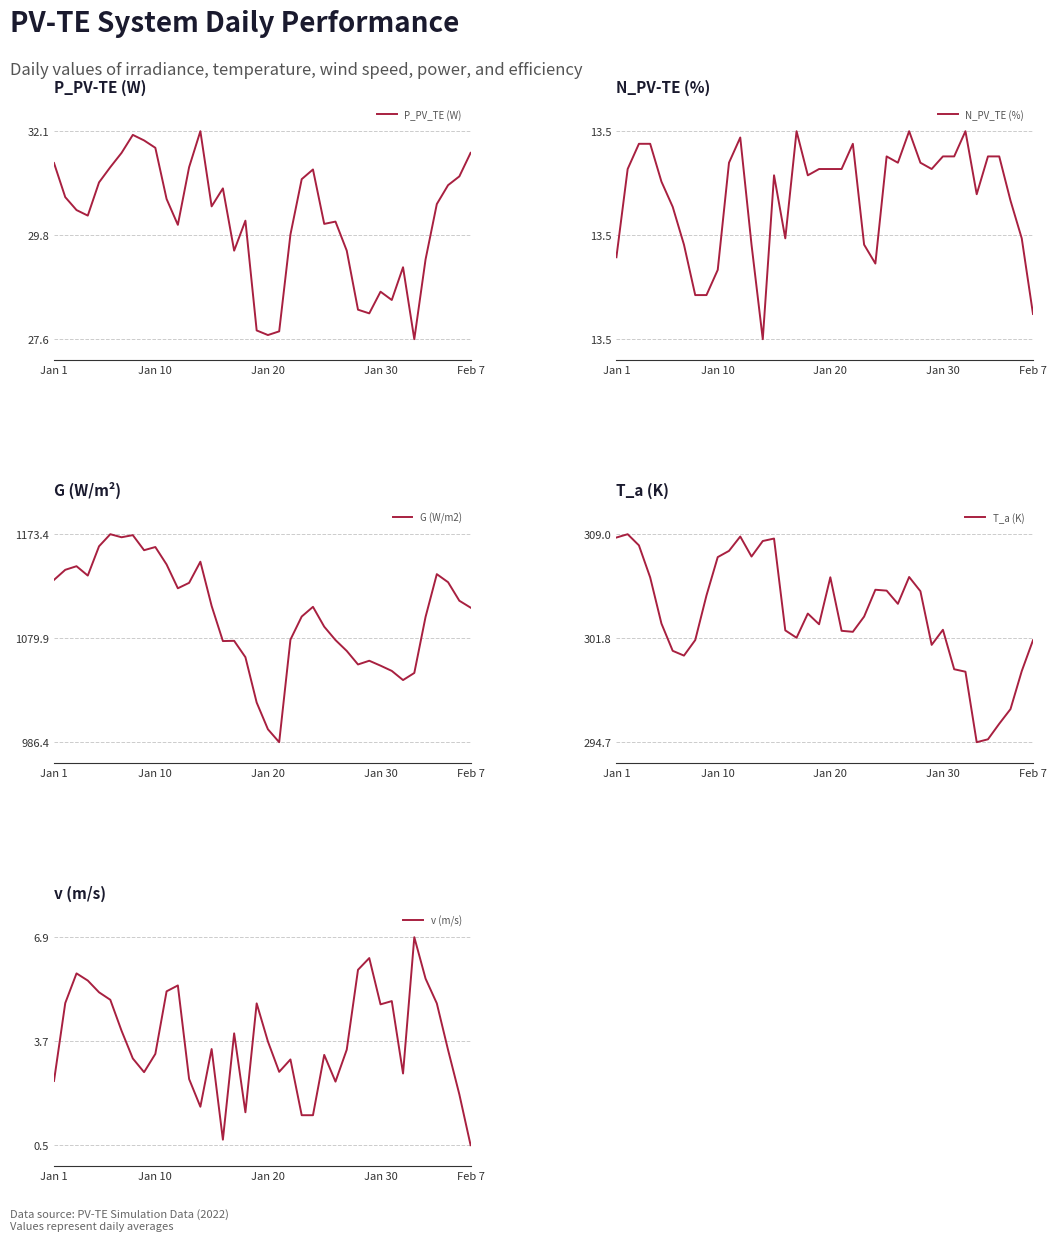

In N_PV_TE (%), how many points are higher than both neighbors (excluding endpoints)?

7